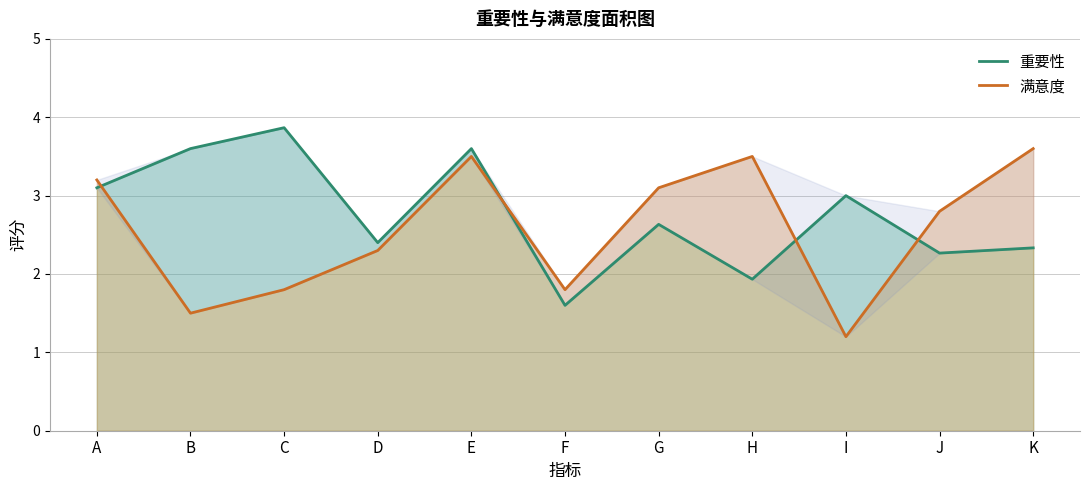

Is it true that 满意度 equals 1.5 at B?

True